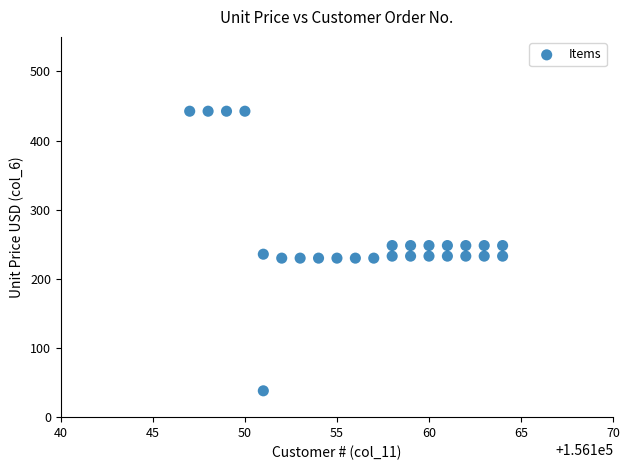

What is the range of X values (max minus min)?

17.0